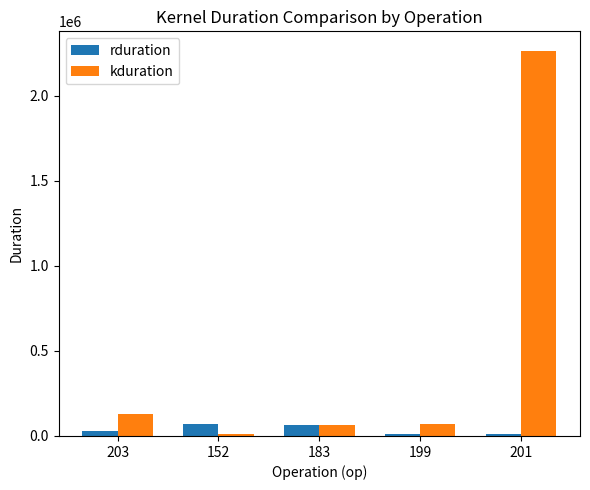

What is the difference between the maximum and minimum values in the rduration series?

58806